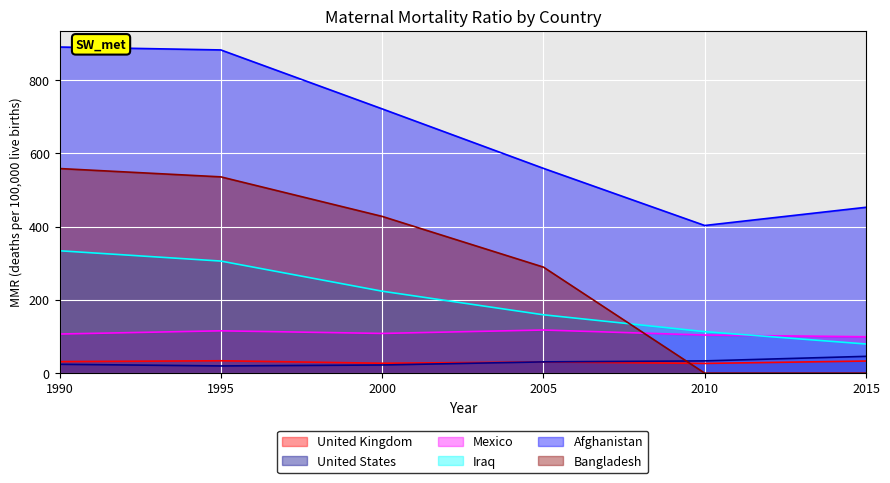

Does the chart display data point markers on the line(s)?

No